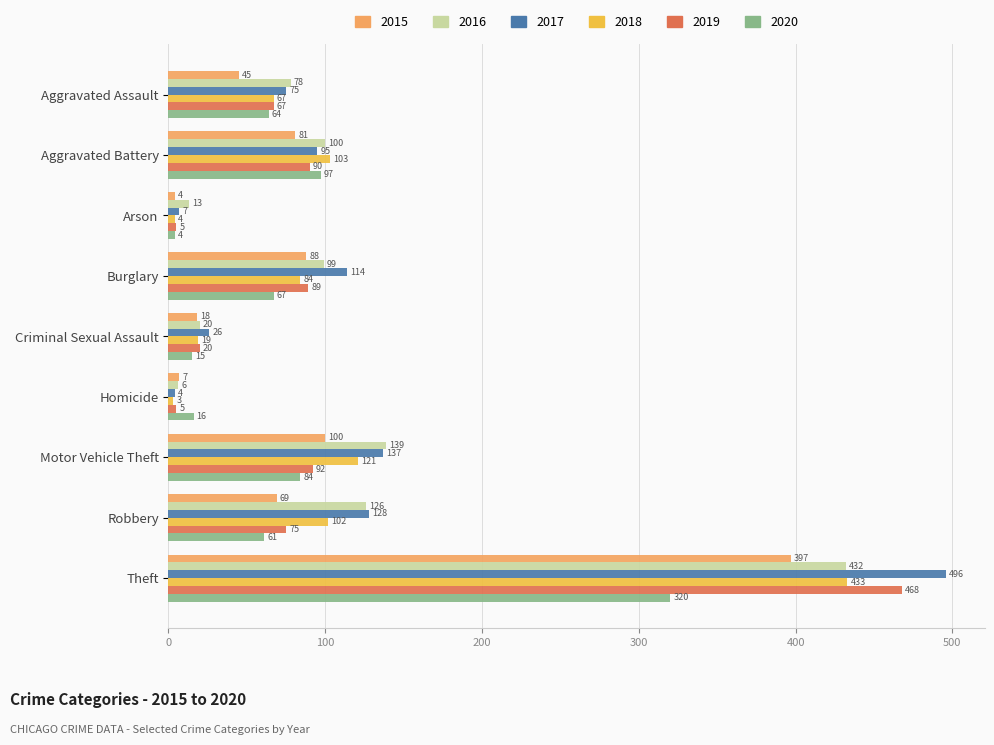

What is the average value of the 2020 series?

81